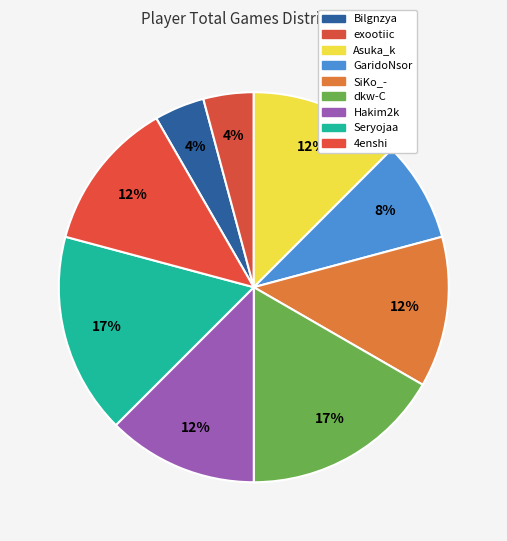

To the nearest percent, what percentage of the pie is Bilgnzya?

4%